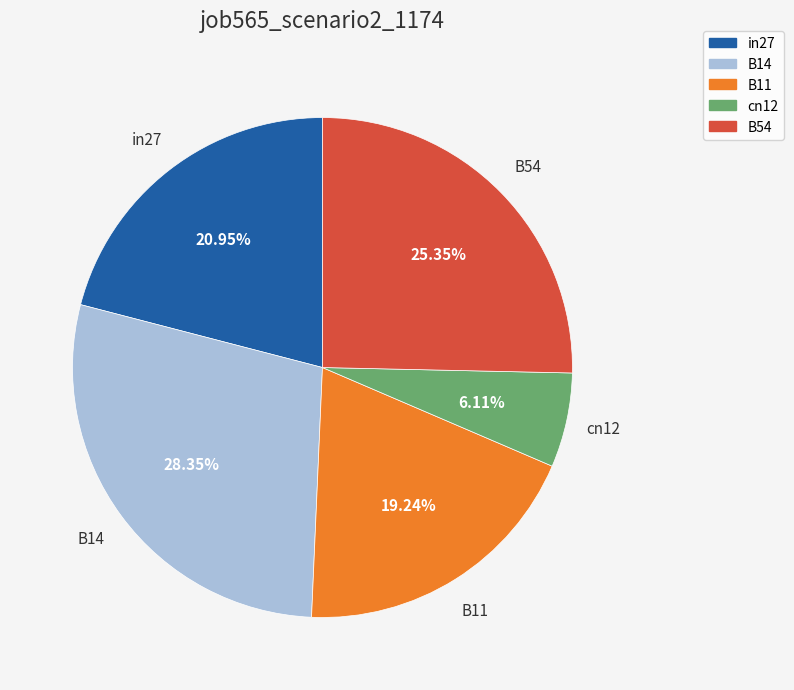

How many segments does this pie chart have?

5